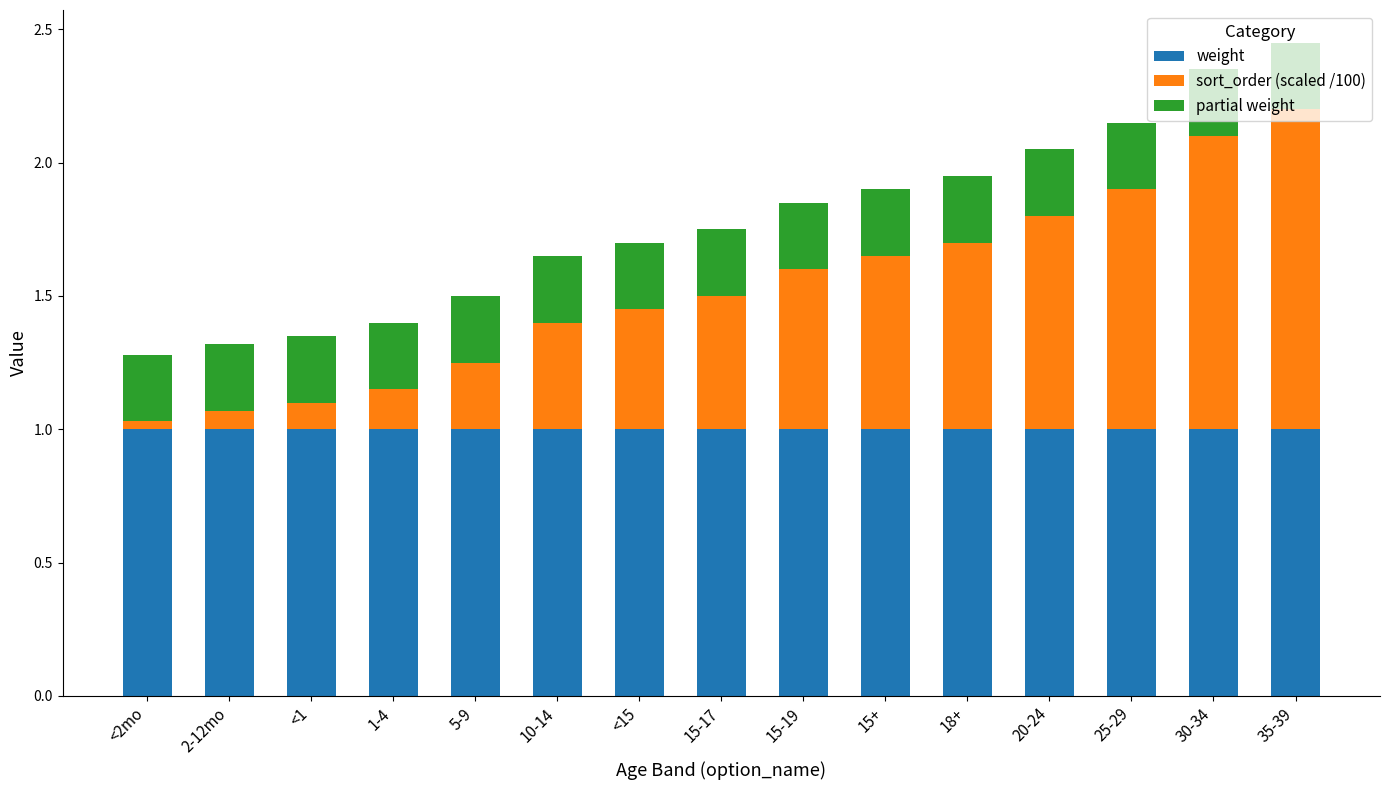

The value of weight at 15-17 is 1.5. True or false?

False